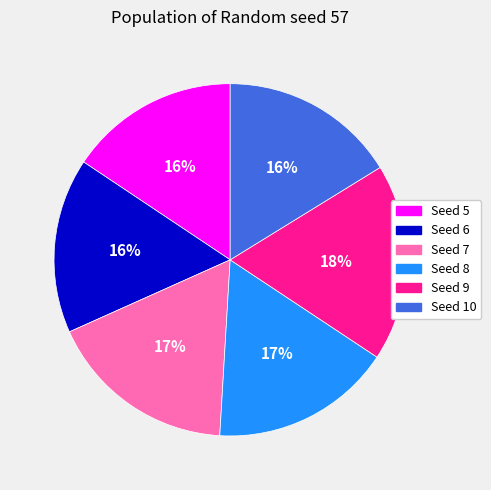

Is there any slice that represents more than half of the pie?

No